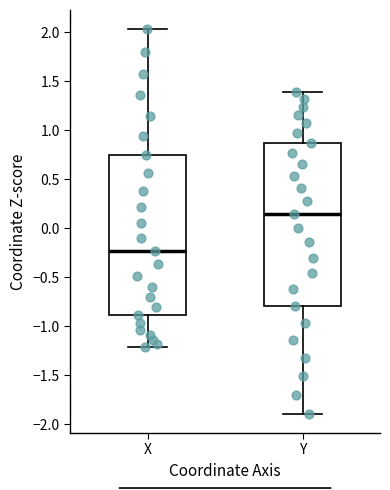

Reading left to right, transcribe this box plot: for each box, give where its median line is, the range the box spans, and where its two whiskers end, as read against the y-axis. The values are not printed on the chart, so give them approximately, as read against the axis.

X: median -0.25, box -0.90 to 0.75, whiskers -1.20 to 2.05
Y: median 0.15, box -0.80 to 0.85, whiskers -1.90 to 1.40